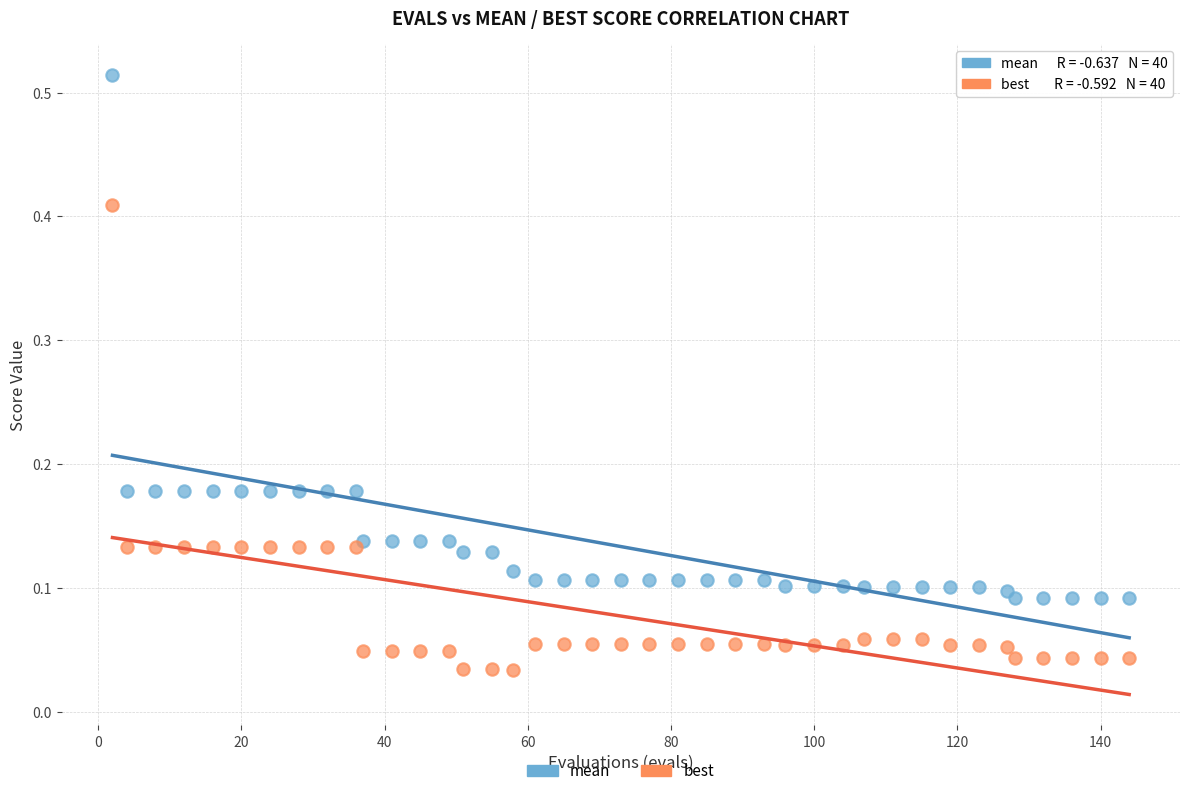

Which series has the widest spread of Y values?

mean